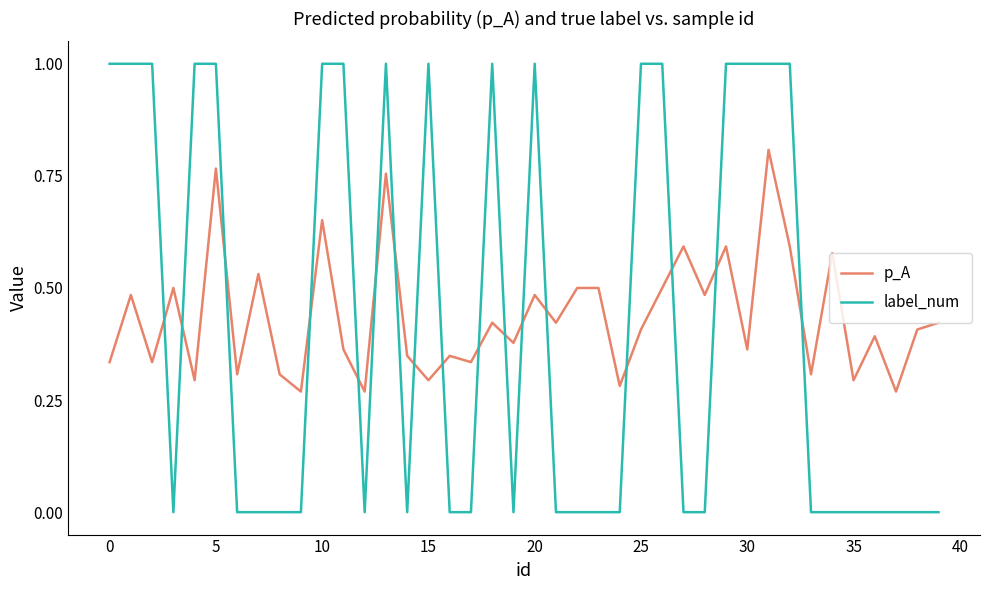

What are all the series names shown in the legend?

p_A, label_num